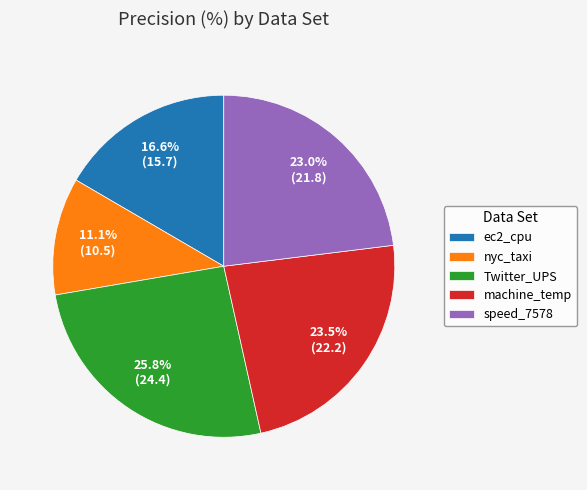

Which category has the biggest portion of the pie?

Twitter_UPS